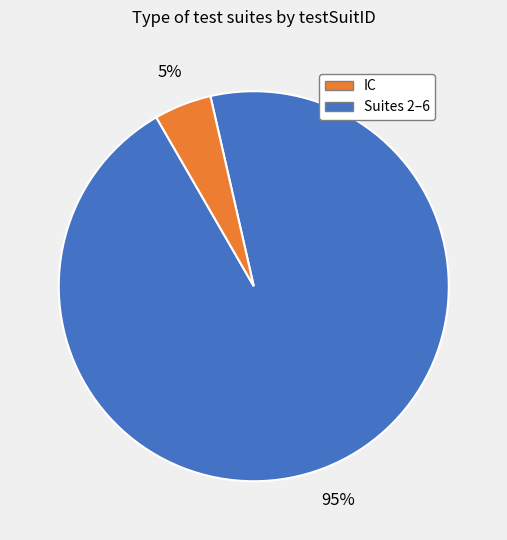

To the nearest percent, what is the average slice percentage?

50%